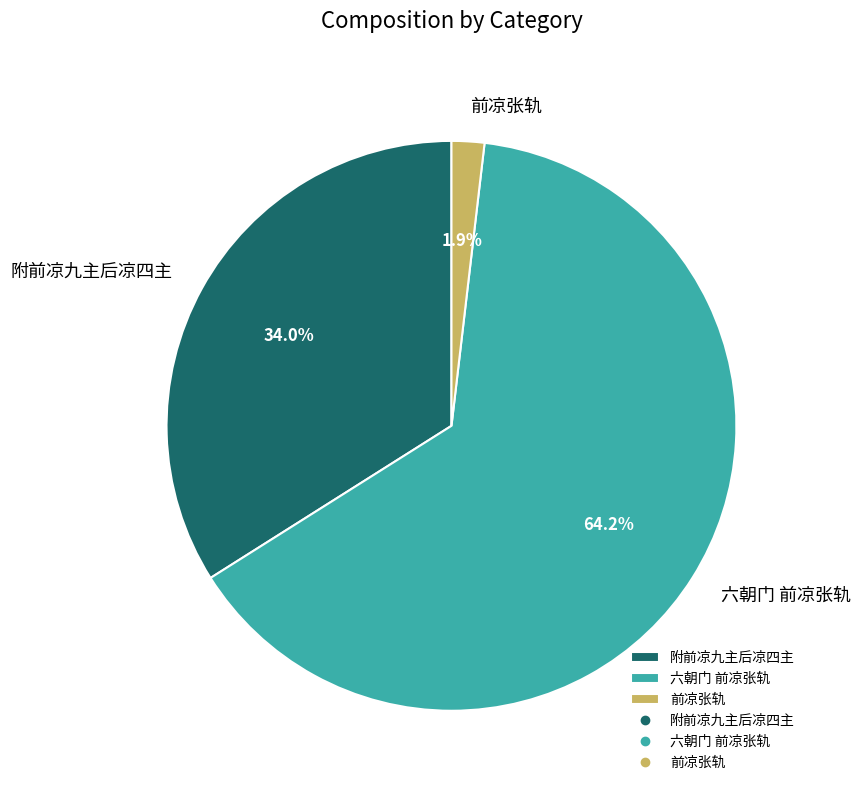

Rank the categories by value from lowest to highest.

前凉张轨, 附前凉九主后凉四主, 六朝门 前凉张轨